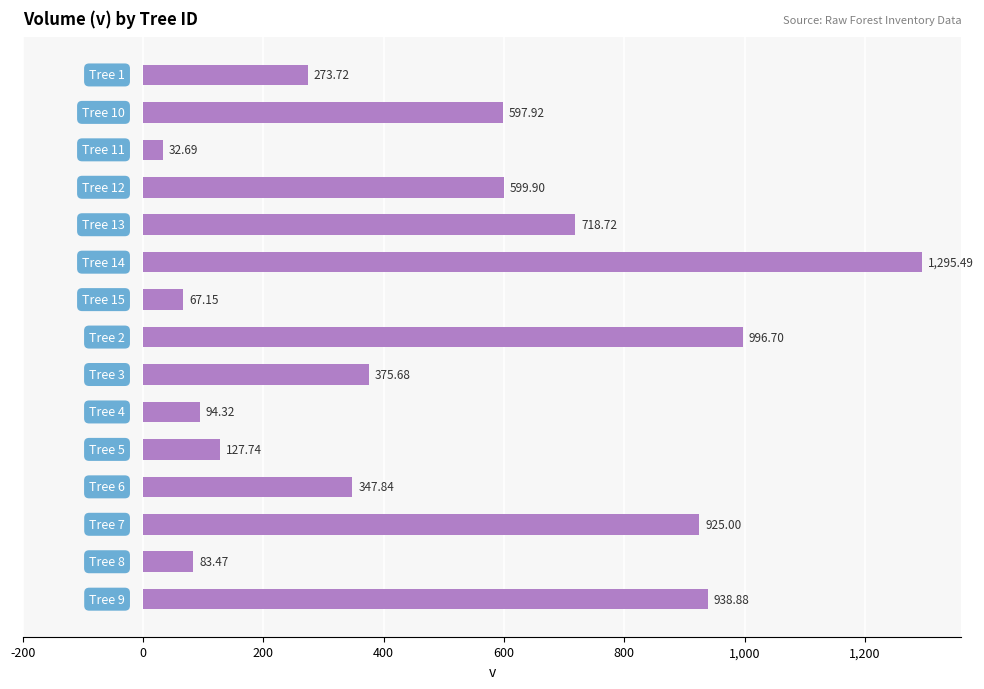

What is the sum of all values?

7475.2